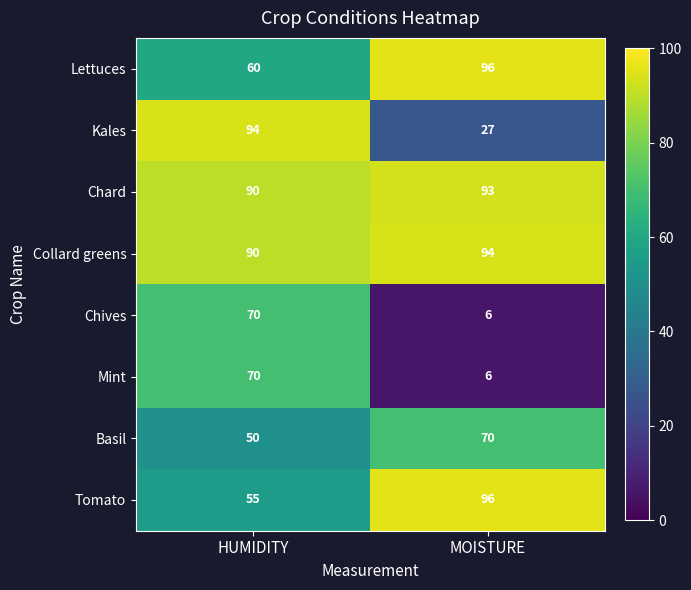

At which label is Chard closest to 91?

HUMIDITY